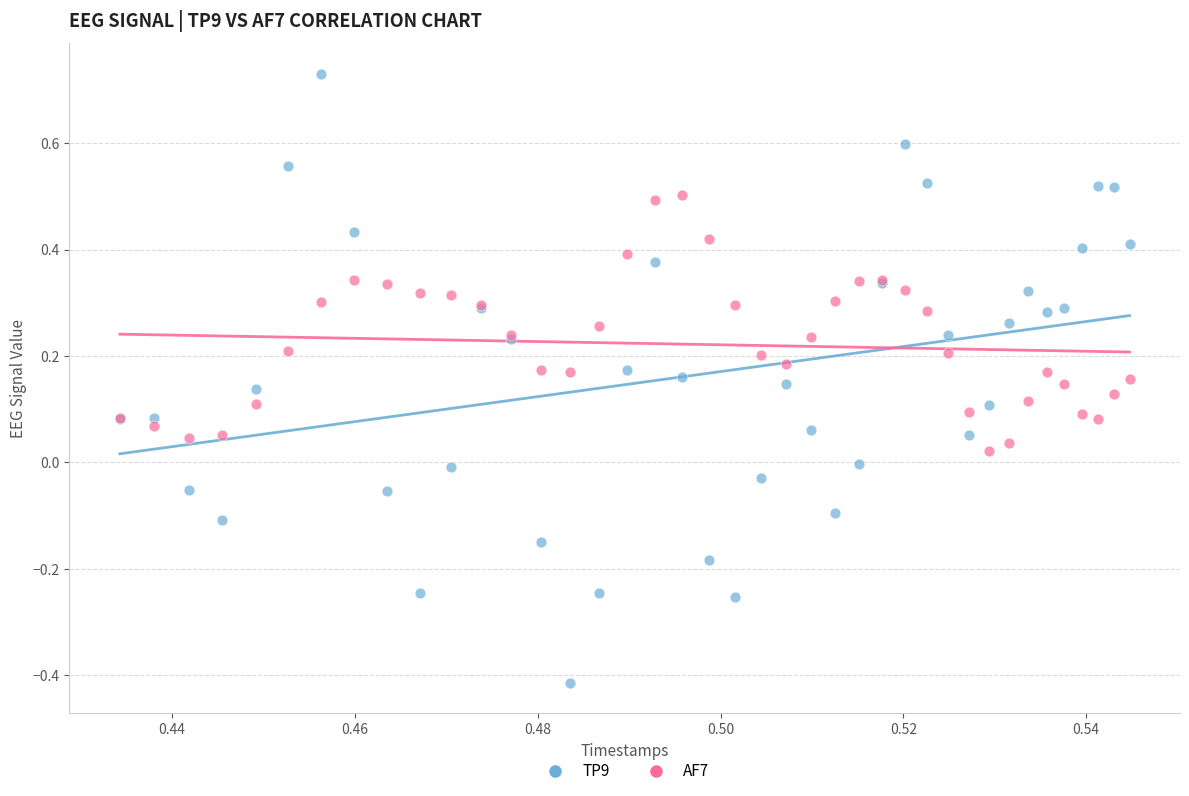

What are all the series names shown in the legend?

TP9, AF7